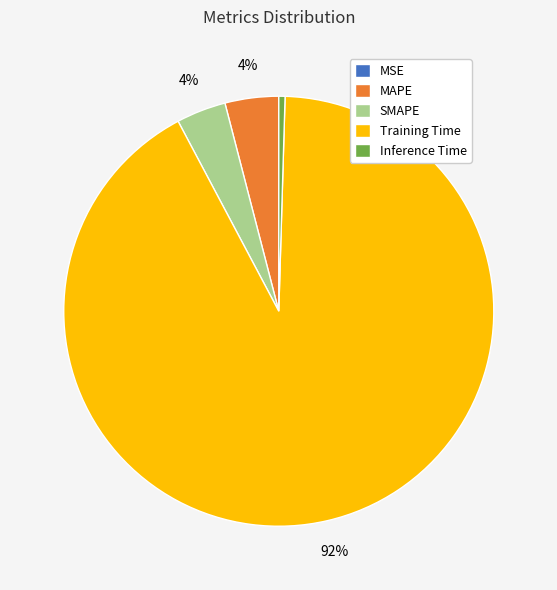

To the nearest percent, what portion does MAPE represent?

4%